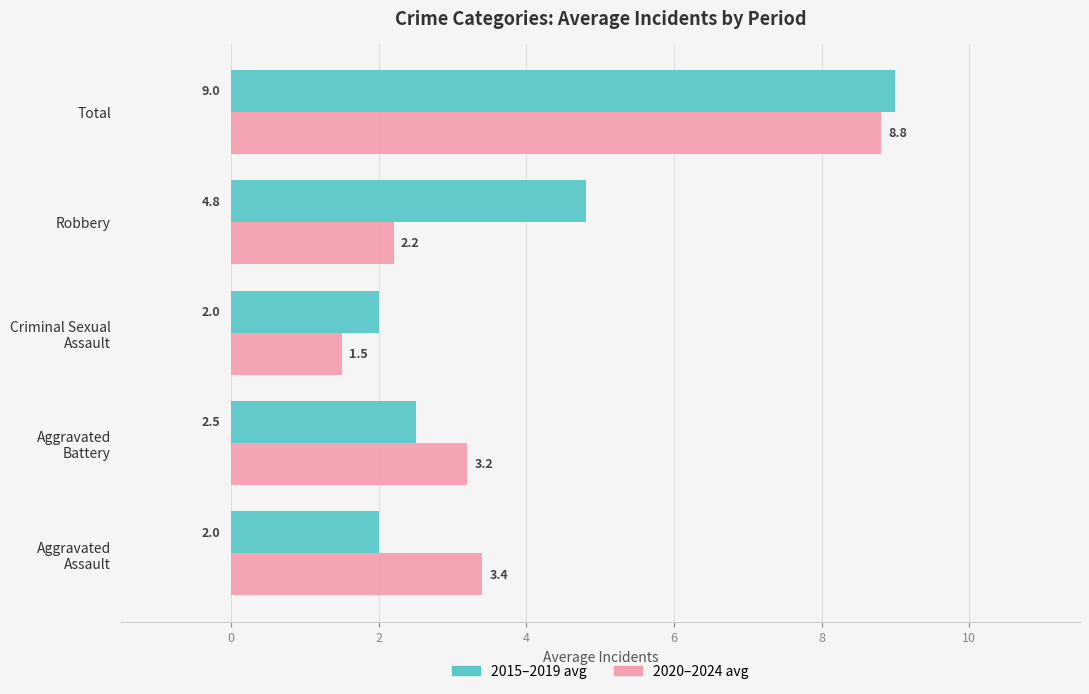

True or false: 2015–2019 avg has a value of 6.0 at Total.

False